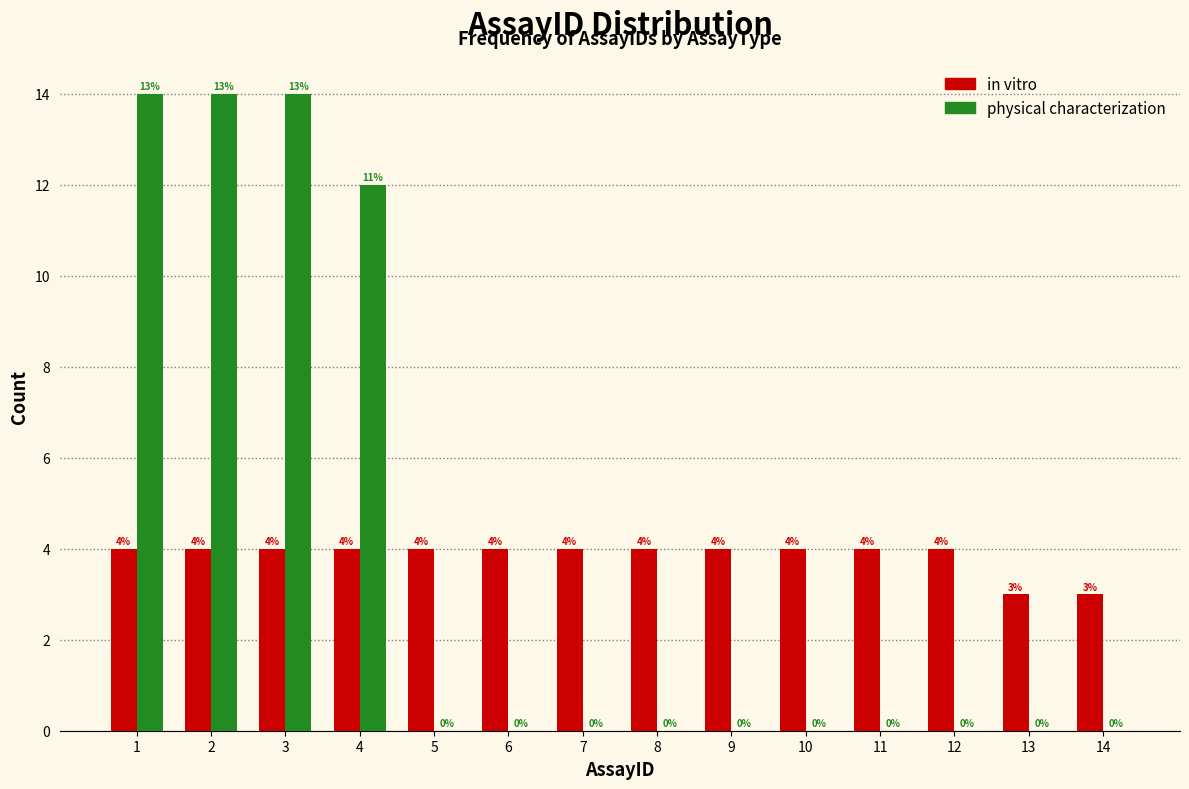

Reading left to right, transcribe all the data shown in this chart.

in vitro: 1=4	2=4	3=4	4=4	5=4	6=4	7=4	8=4	9=4	10=4	11=4	12=4	13=3	14=3
physical characterization: 1=14	2=14	3=14	4=12	5=0	6=0	7=0	8=0	9=0	10=0	11=0	12=0	13=0	14=0